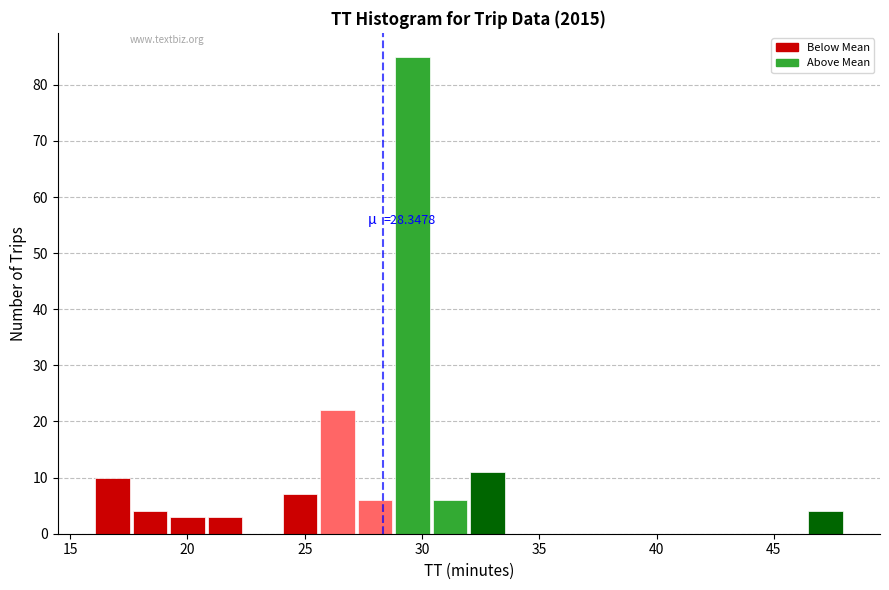

Around what value on the x-axis is the tallest bar? Give the approximate position of its centre, as read against the axis.

29.5